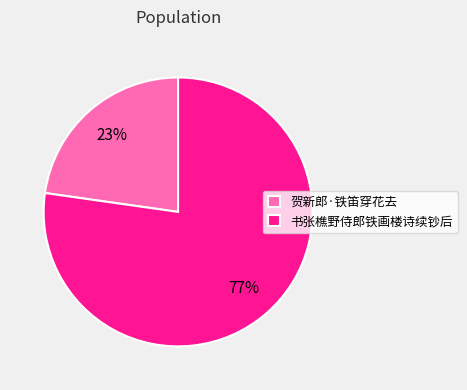

To the nearest percent, what portion does 书张樵野侍郎铁画楼诗续钞后 represent?

77%